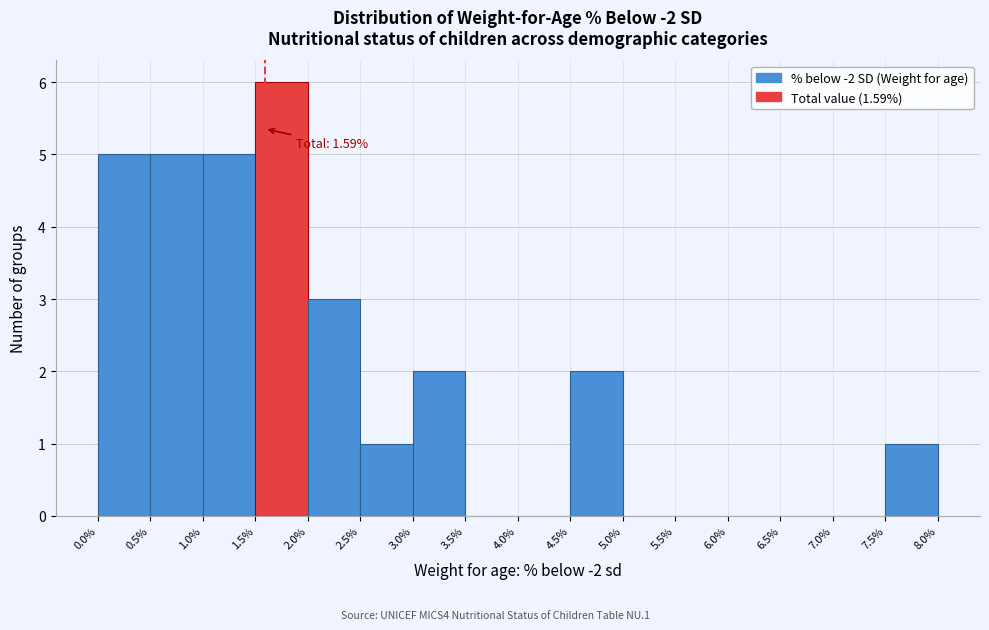

Which range on the x-axis has the tallest bar?

1.5% to 2.0%